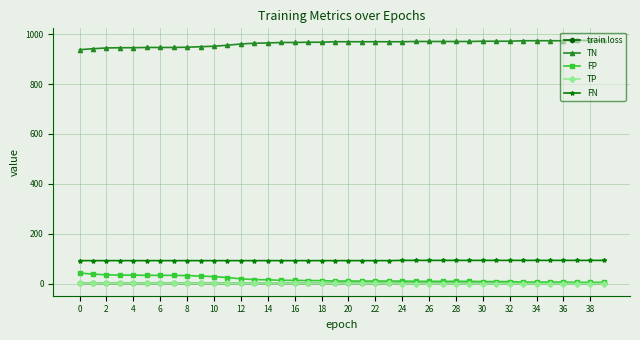

Count the number of data series in this chart.

5